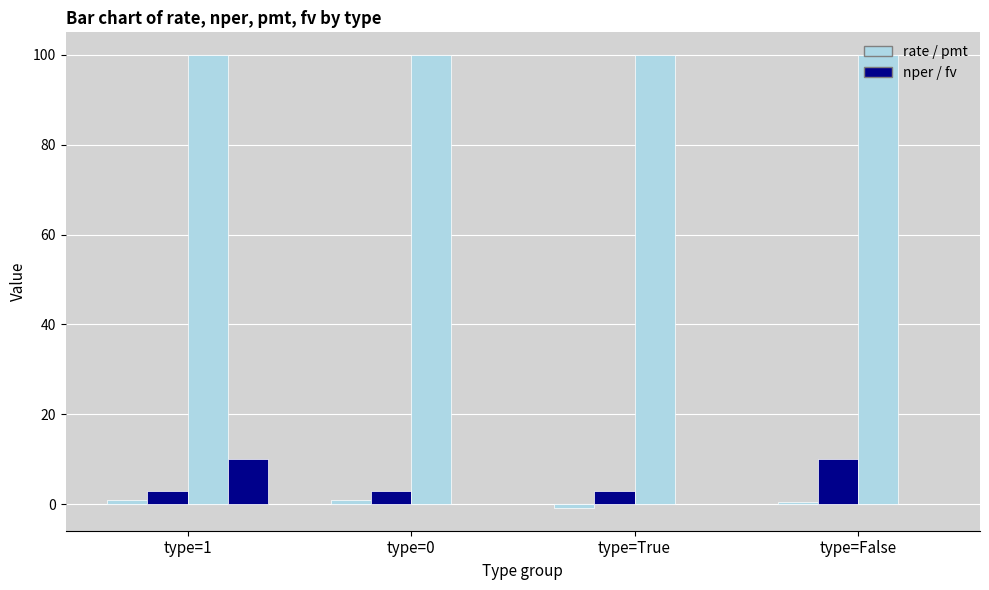

How many data points does each series have?

4